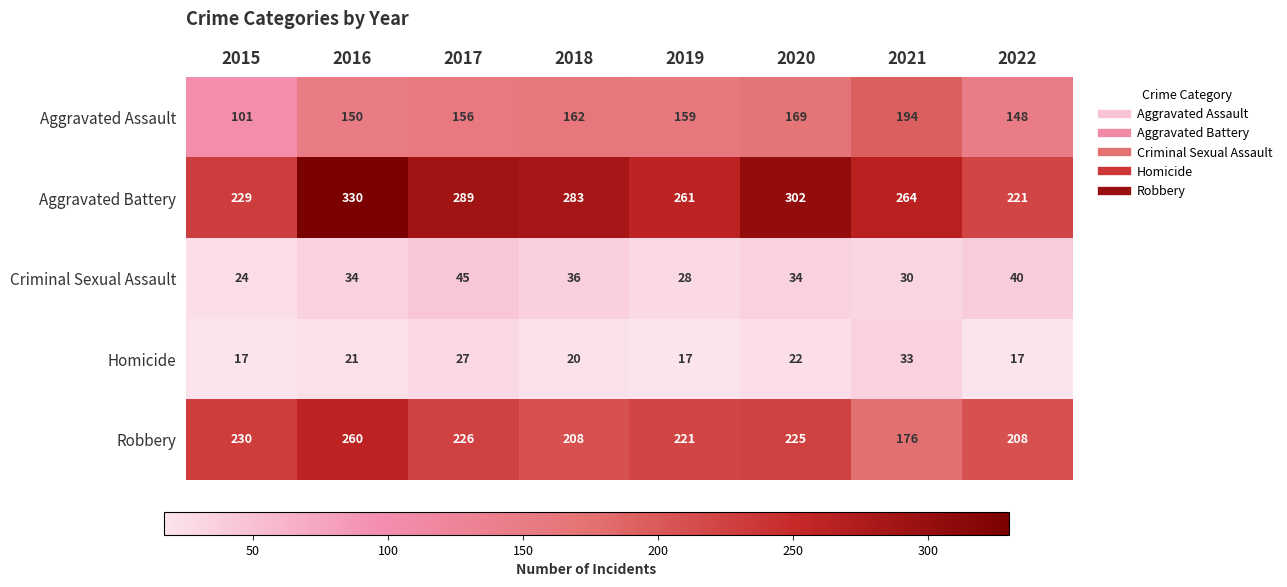

At 2017, list the series in order from smallest to largest.

Homicide, Criminal Sexual Assault, Aggravated Assault, Robbery, Aggravated Battery